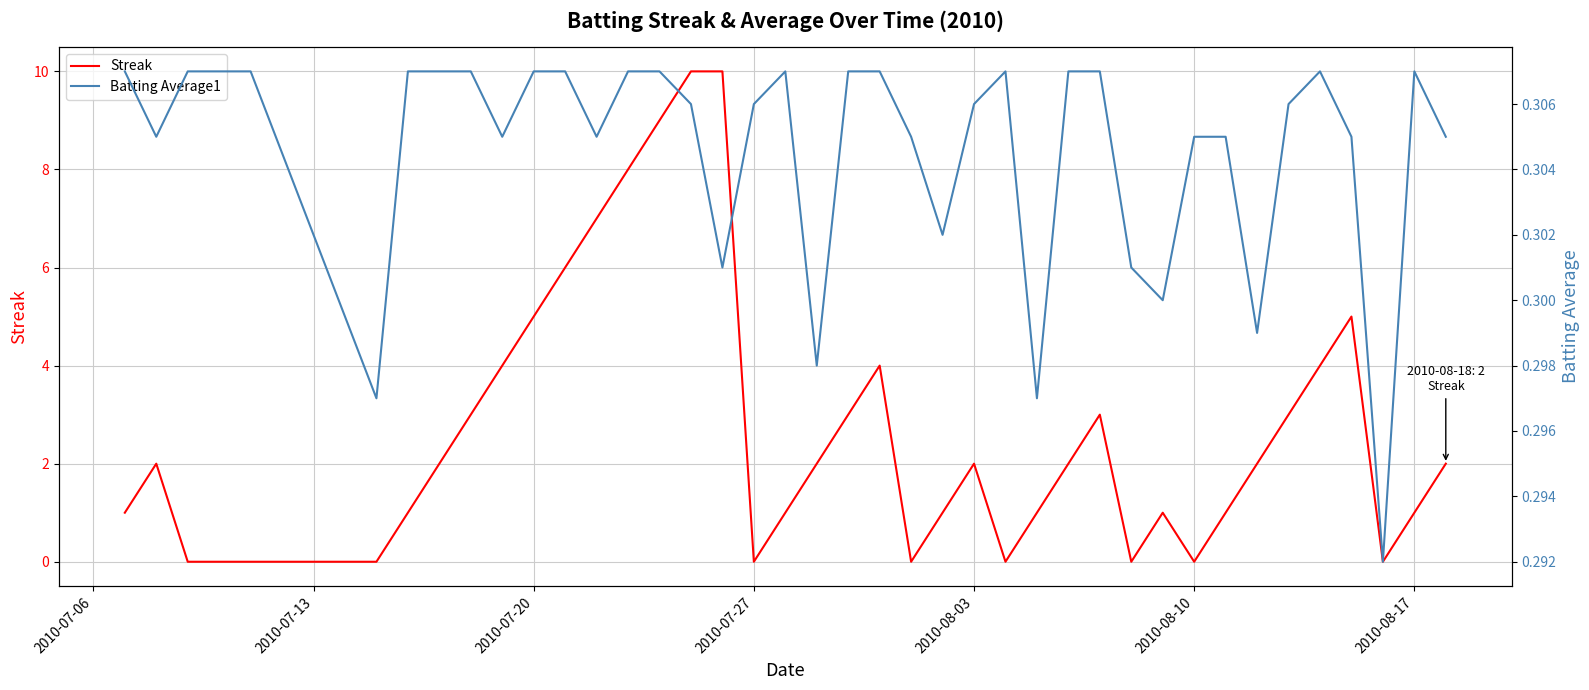

Is it true that Batting Average1 equals 0.4 at 29?

False